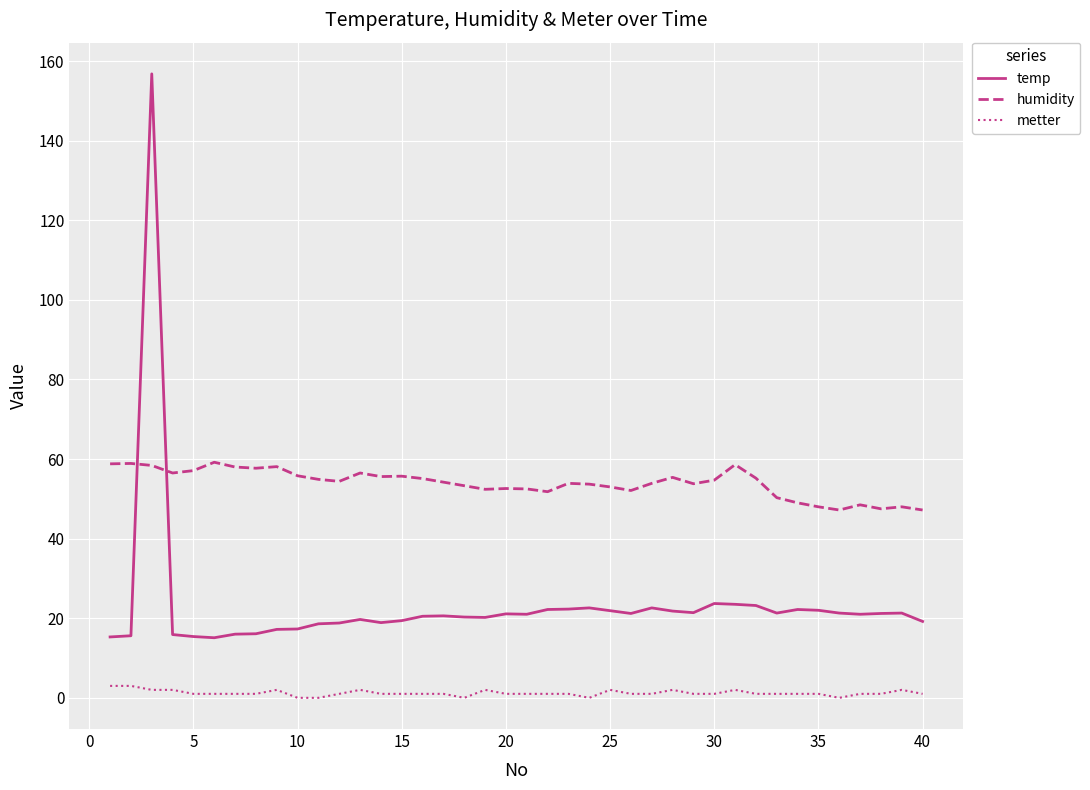

Rank the series by their maximum value, from lowest to highest.

metter, humidity, temp